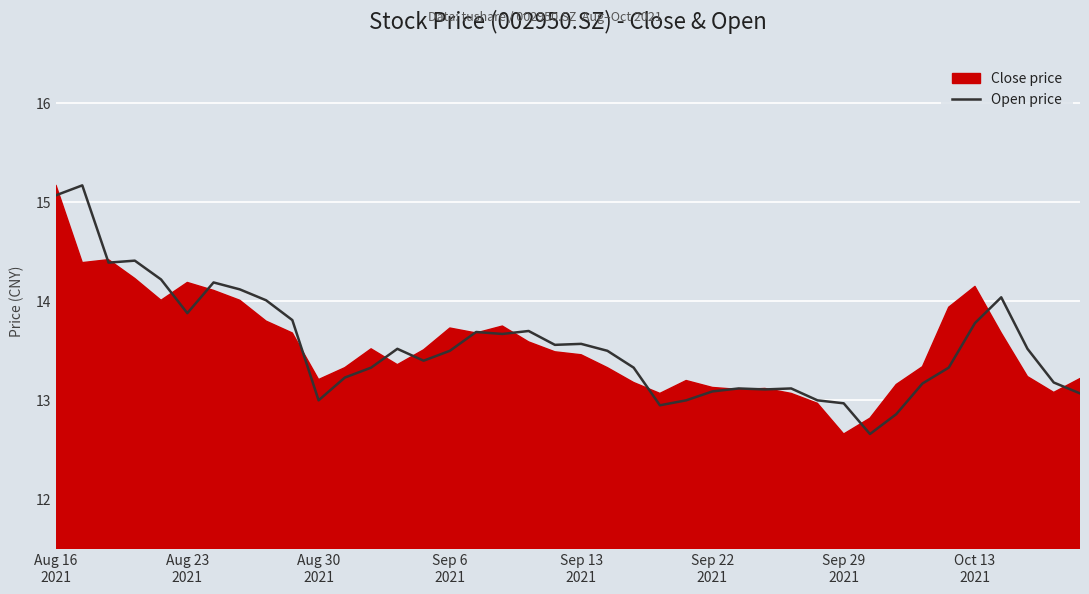

What is the lowest value of the Open price series?

12.7